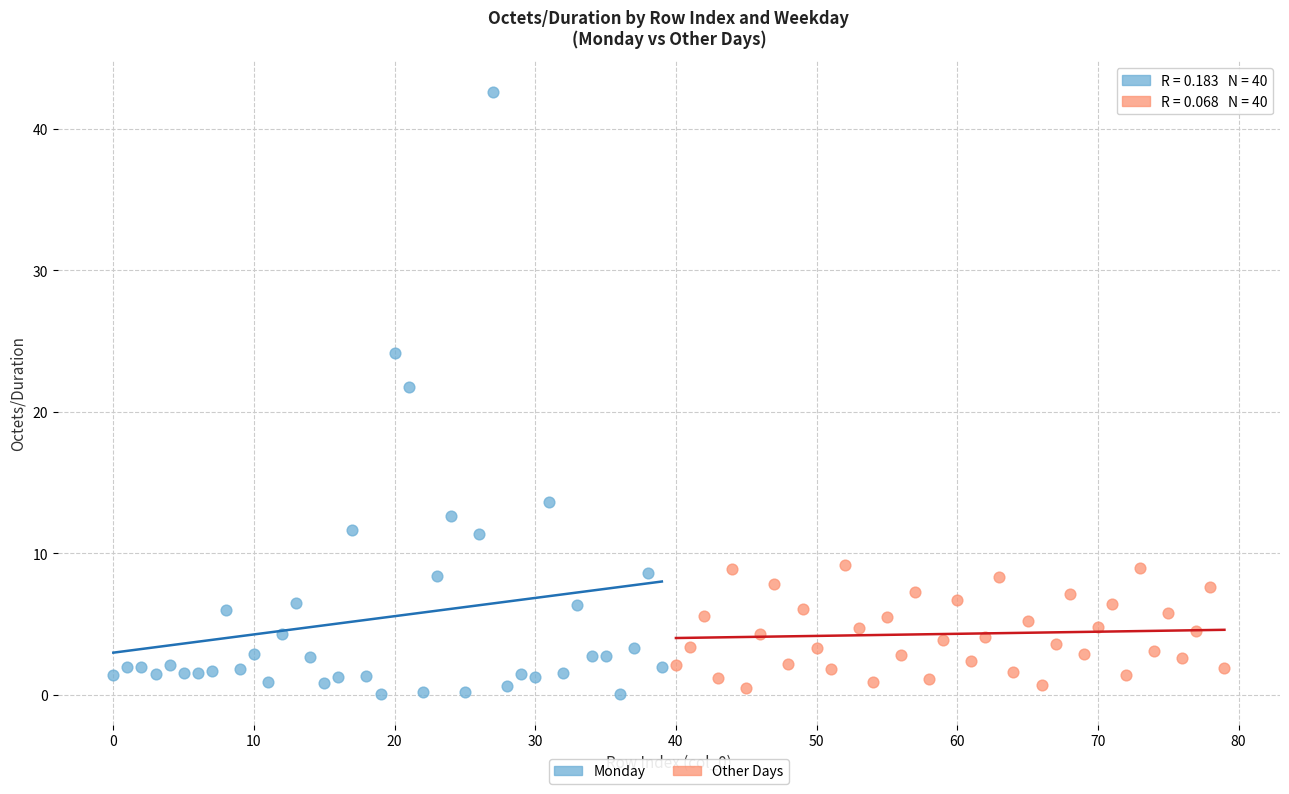

Which series has the largest Y range (max minus min)?

Monday